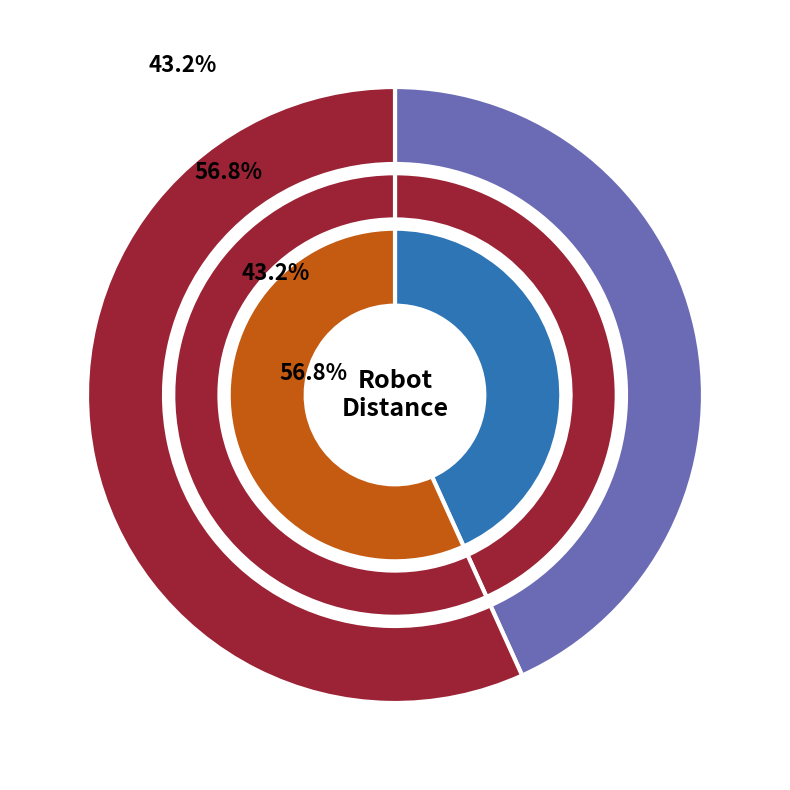

Do 2 and 1 together represent more than half of the pie?

Yes